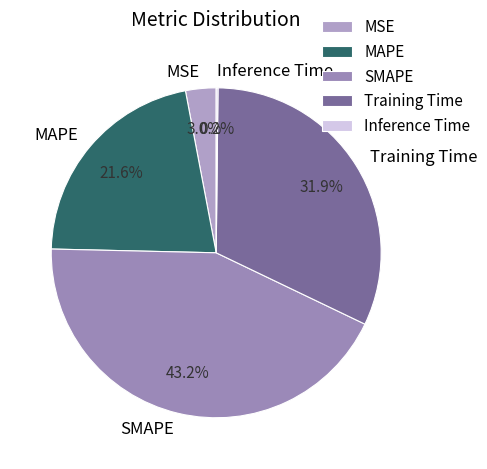

To the nearest percent, what percentage of the pie is MSE?

3%